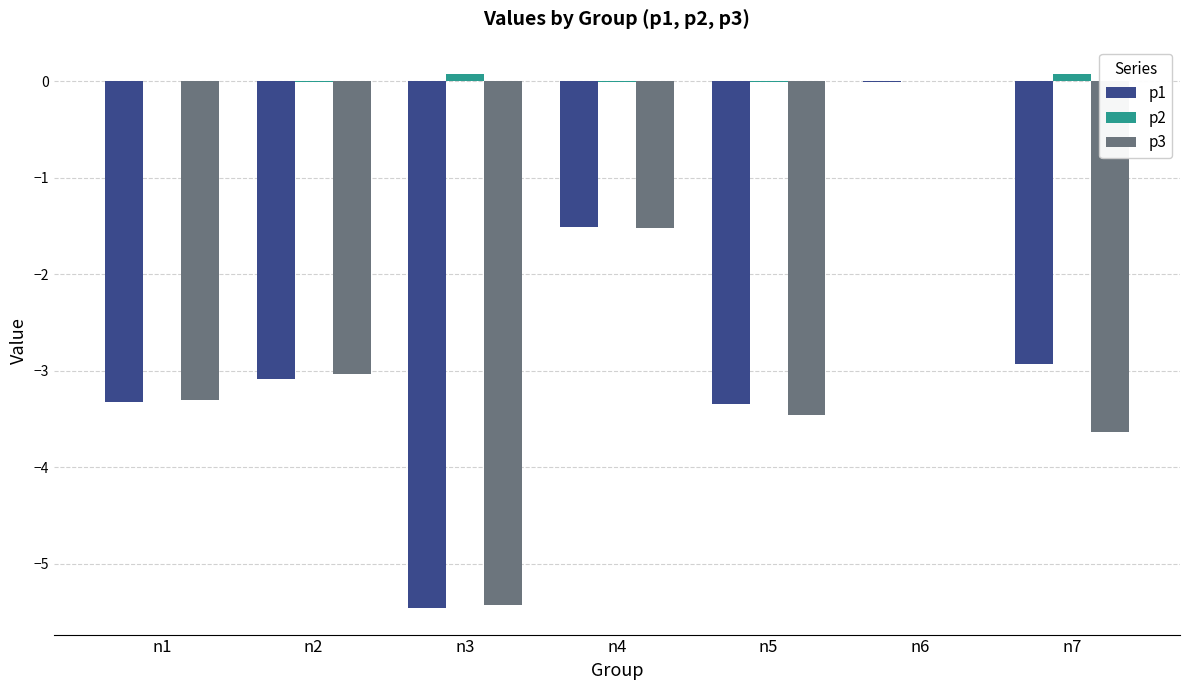

At which category is the sum across all series the highest?

n6